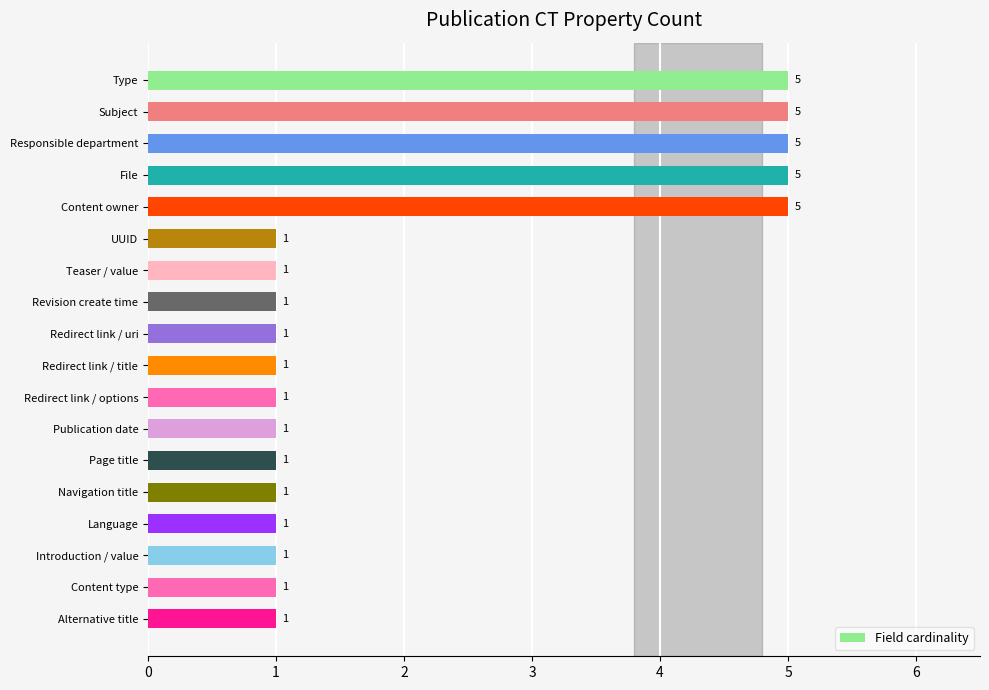

Count the values in the range 1 to 5.

18